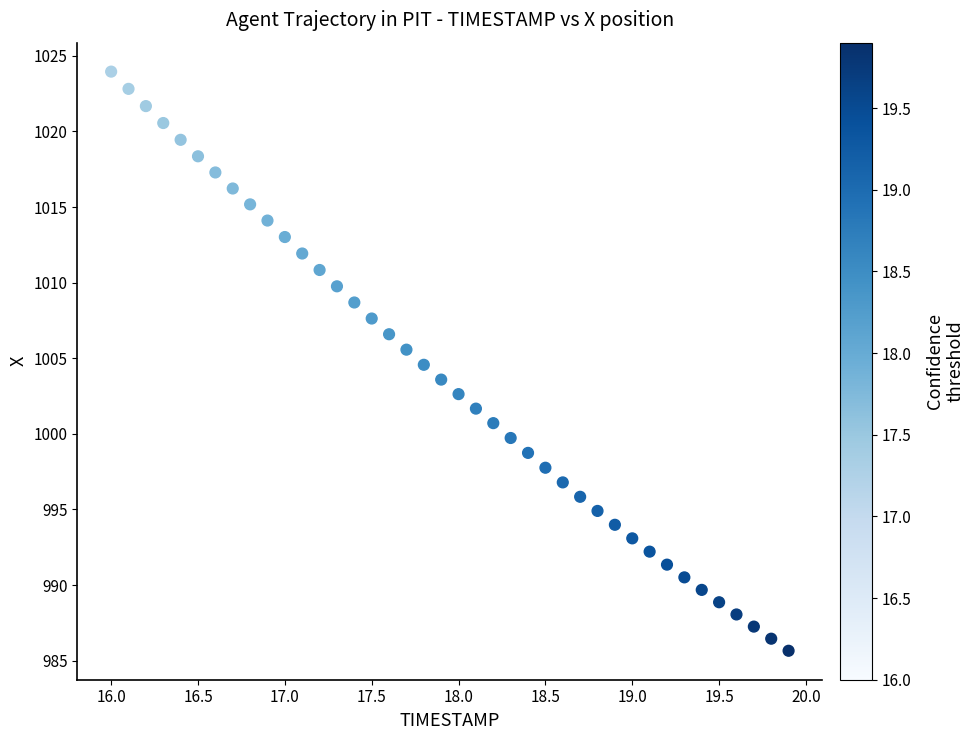

What is the range of Y values (max minus min)?

38.3